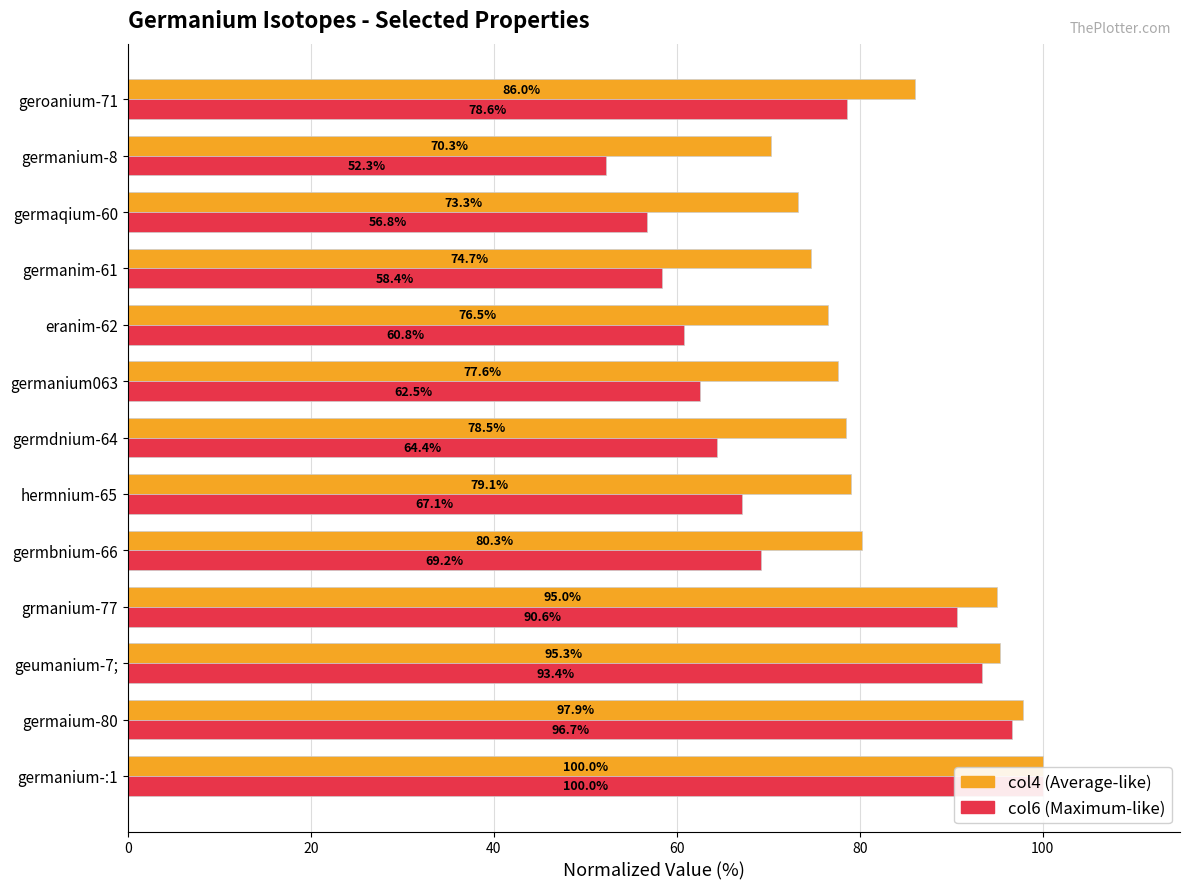

What is the value of the col6 (normalized) bar at the 6th from the left?

67.1